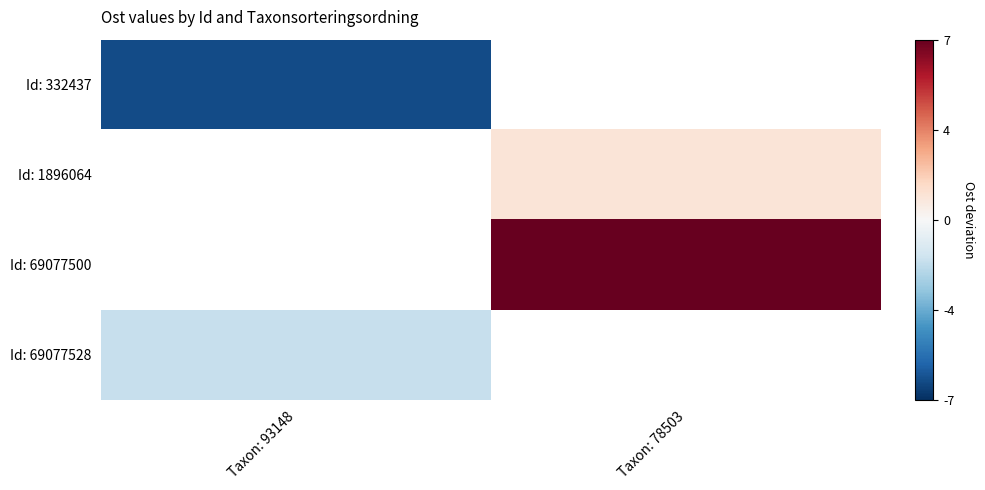

The Id: 332437 series shows -6.4 at Taxon: 93148. True or false?

True